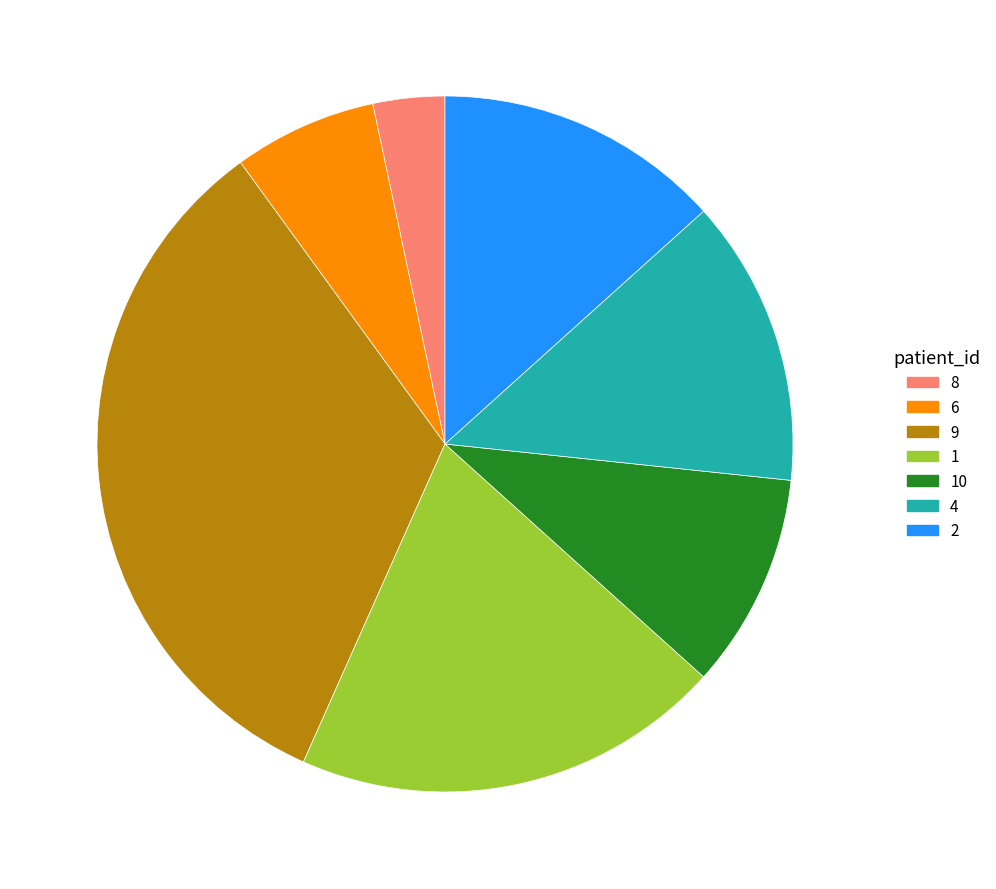

Does 6 account for over 50% of the chart?

No